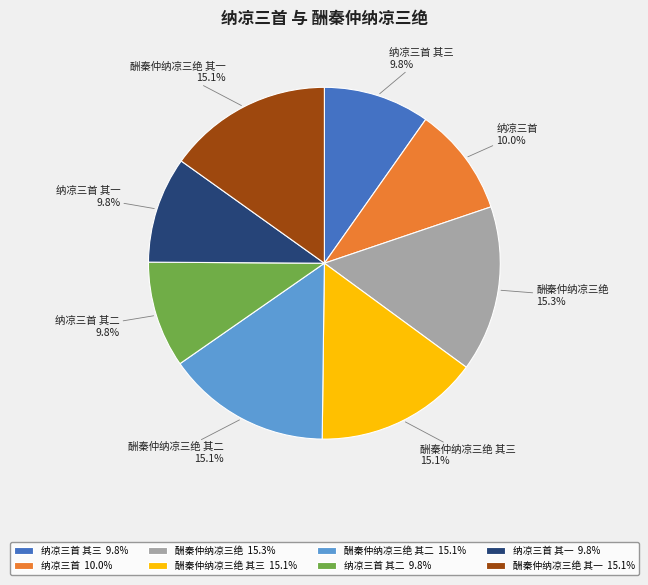

Count the number of slices in the pie.

8